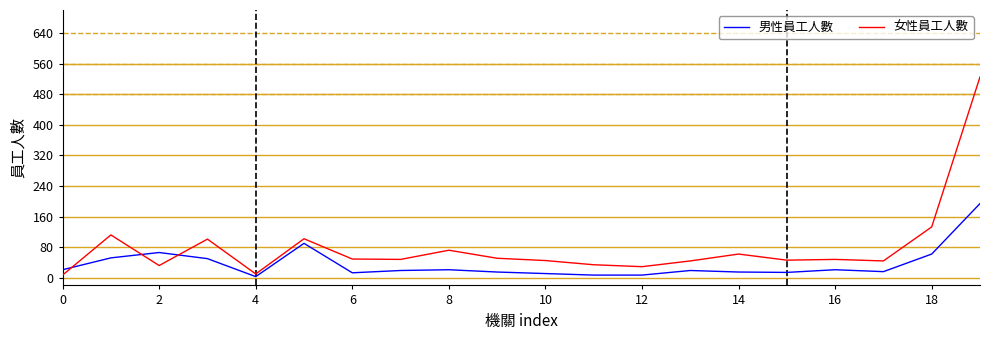

Which series has the widest spread of values?

女性員工人數